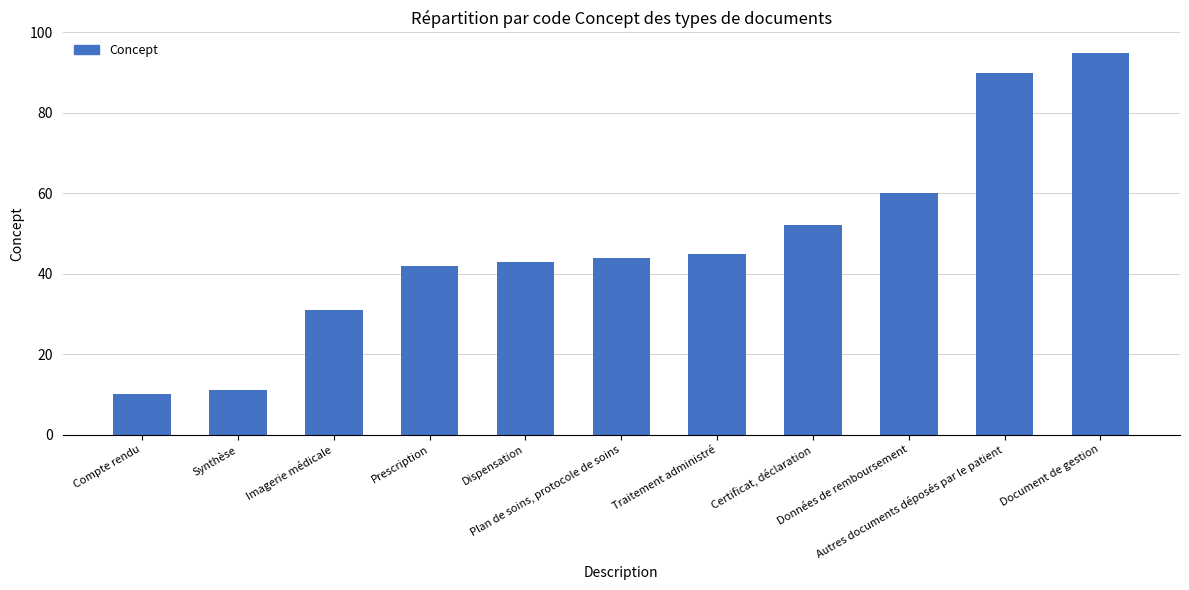

What is the value of the 2nd bar from the left?

11